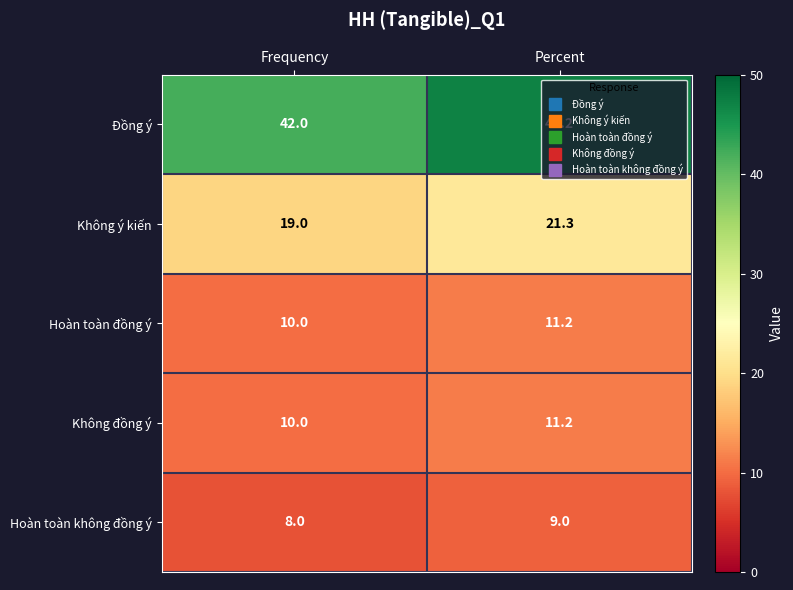

Where does the Hoàn toàn đồng ý series first go above 11?

Percent